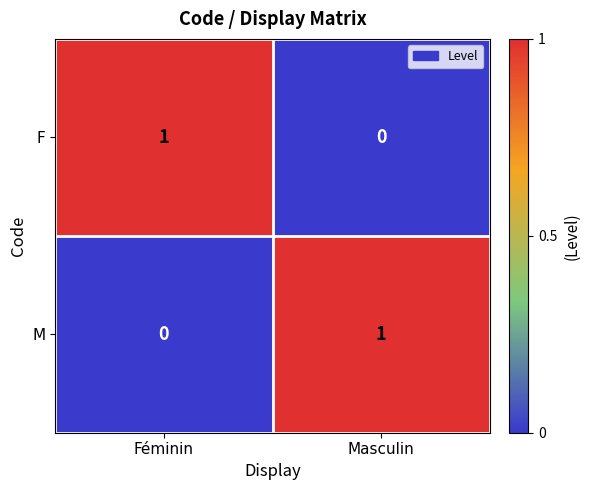

Is the value of M at Masculin greater than the value of F at Masculin?

Yes